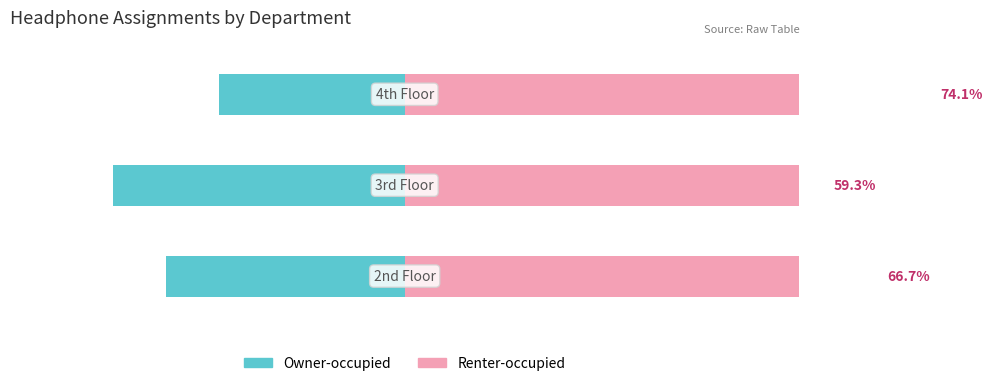

What is the difference between the highest and lowest values at 2?

100.0